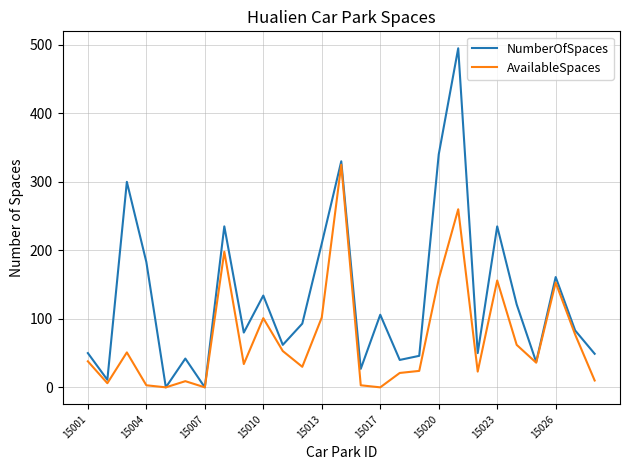

Which series has the largest total across all categories?

NumberOfSpaces